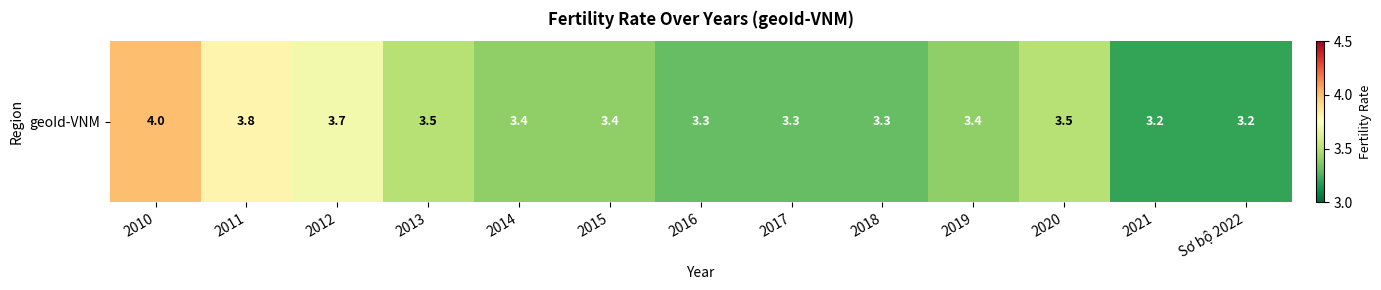

Rank the categories by value from highest to lowest.

2010, 2011, 2012, 2013, 2020, 2014, 2015, 2019, 2016, 2017, 2018, 2021, Sơ bộ 2022